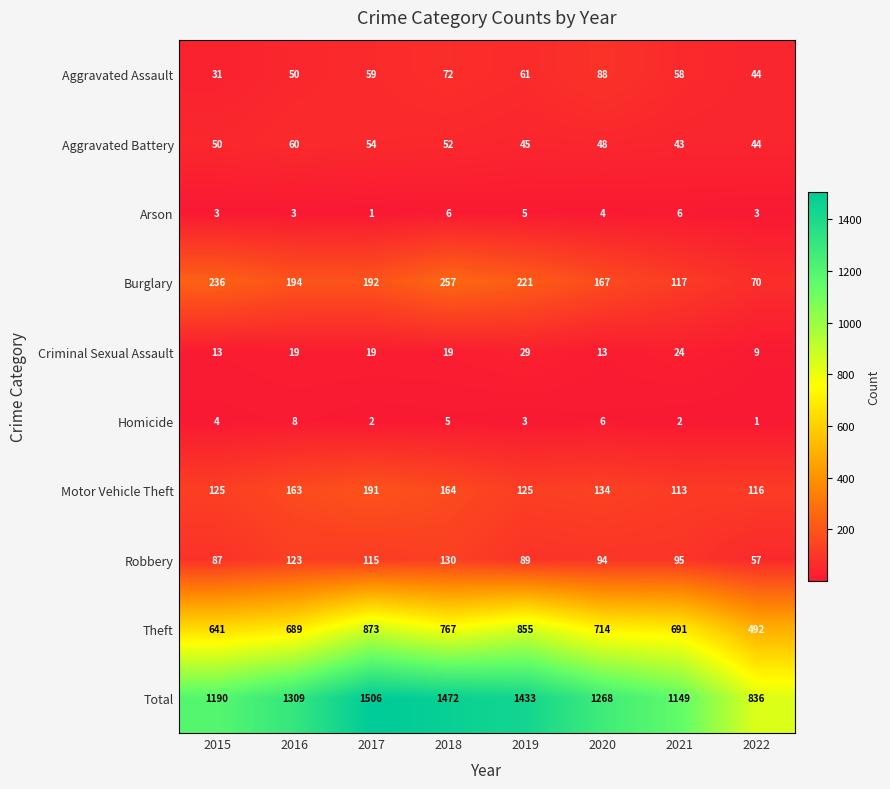

What is the average value of the Theft series?

715